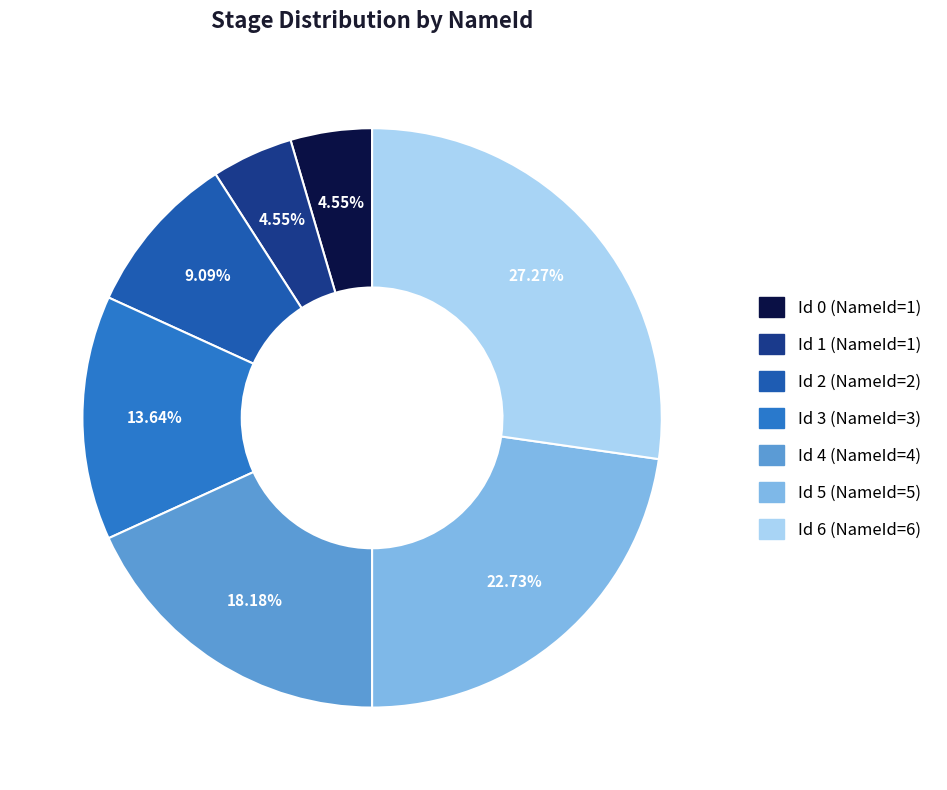

To the nearest percent, what is the average slice percentage?

14%